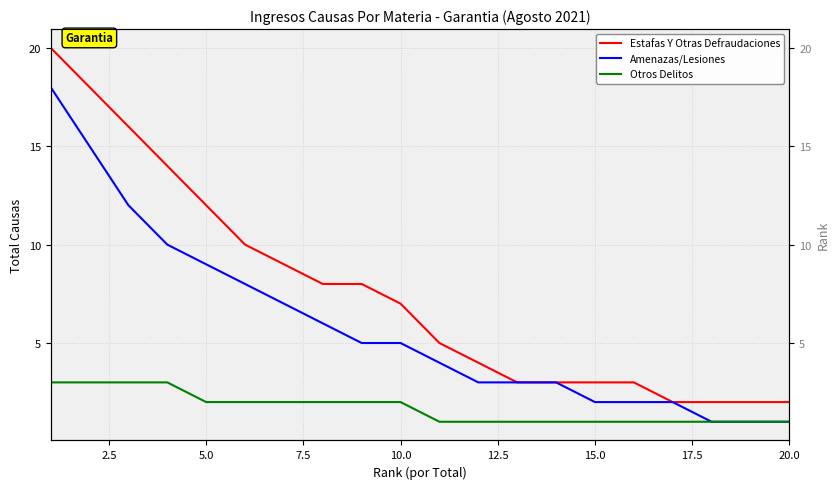

What position from the right is 20.0?

1